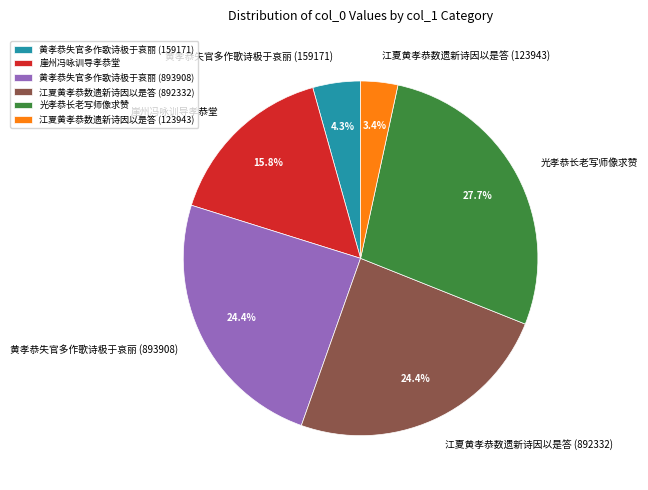

What is the largest slice in the pie chart?

光孝恭长老写师像求赞